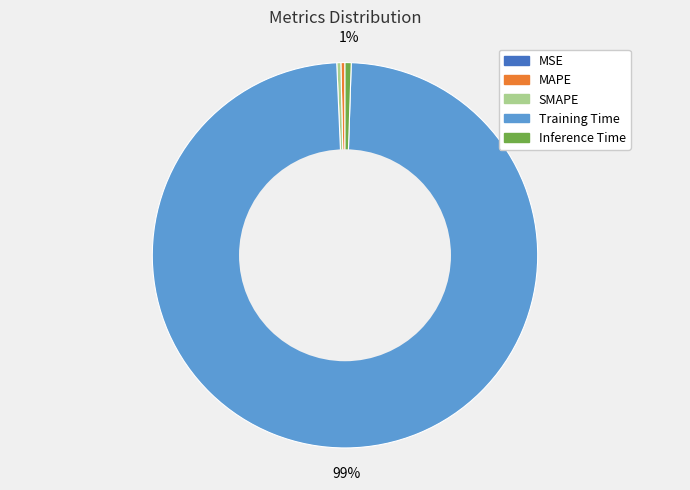

To the nearest percent, what is the average slice percentage?

20%